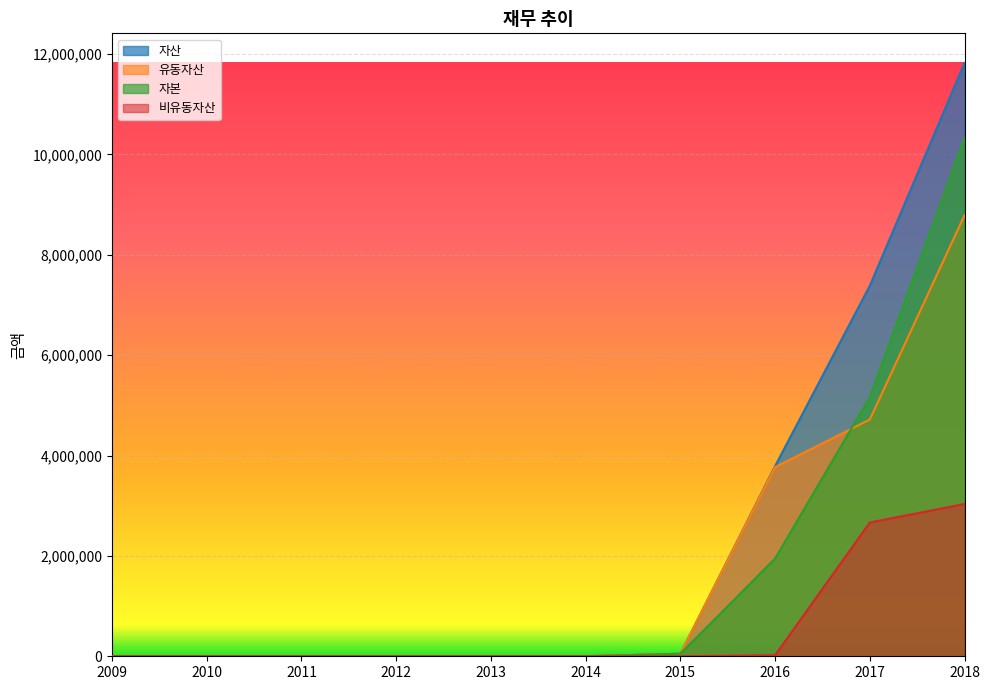

What is the difference between the maximum and minimum values in the 자본 series?

10329380